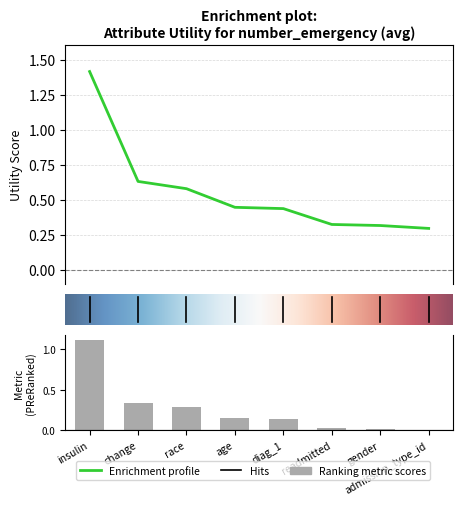

What is the approximate value at 6?

0.3